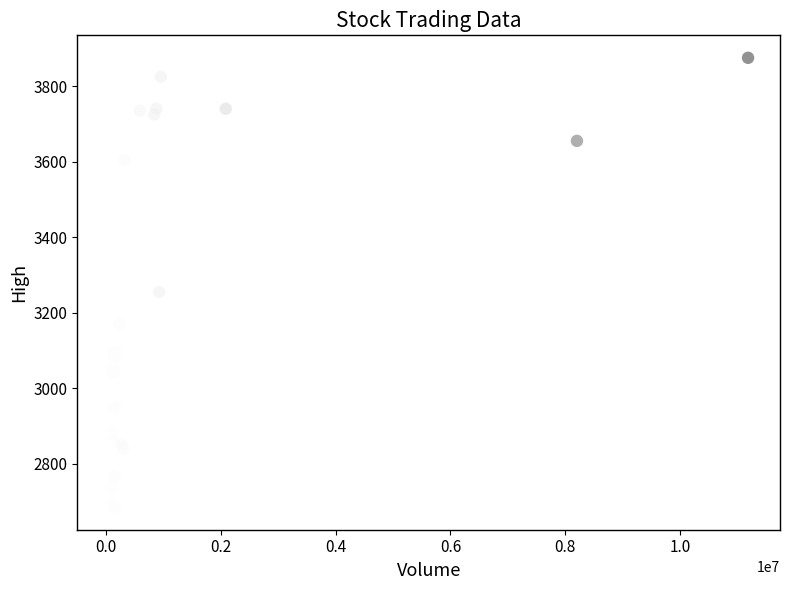

What Y value in the scatter plot is closest to 3280?

3255